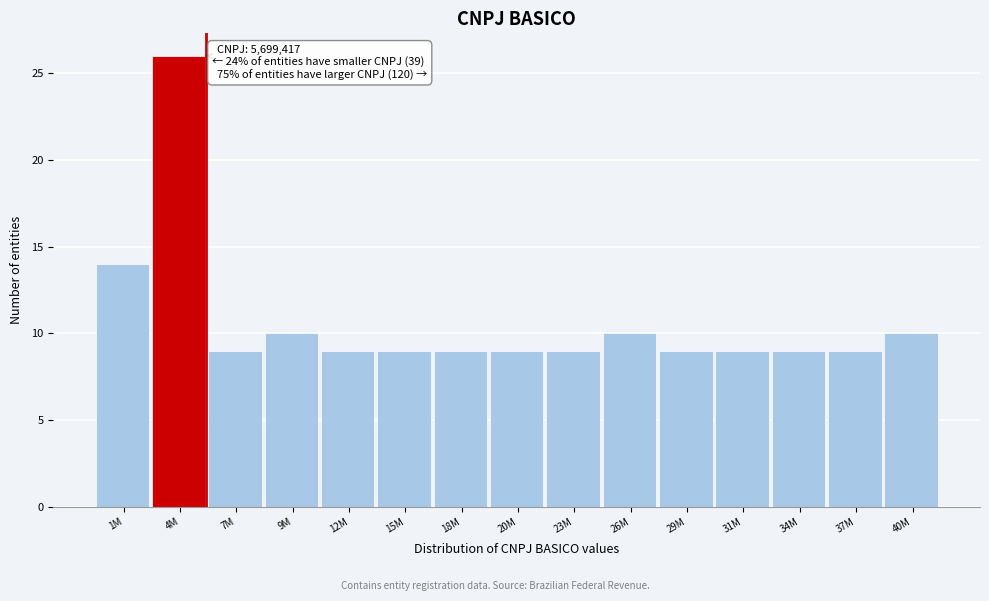

Reading left to right, extract all data points from this chart.

1M=14	4M=26	7M=9	9M=10	12M=9	15M=9	18M=9	20M=9	23M=9	26M=10	29M=9	31M=9	34M=9	37M=9	40M=10